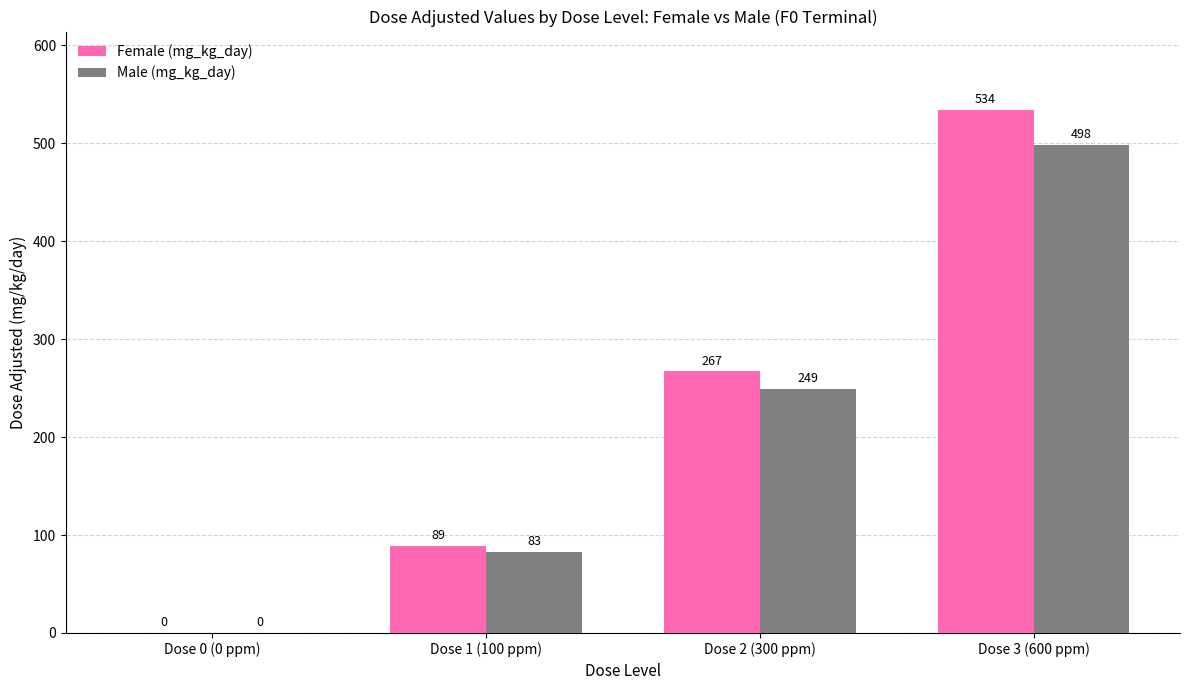

Which series has the largest total across all categories?

Female (mg_kg_day)